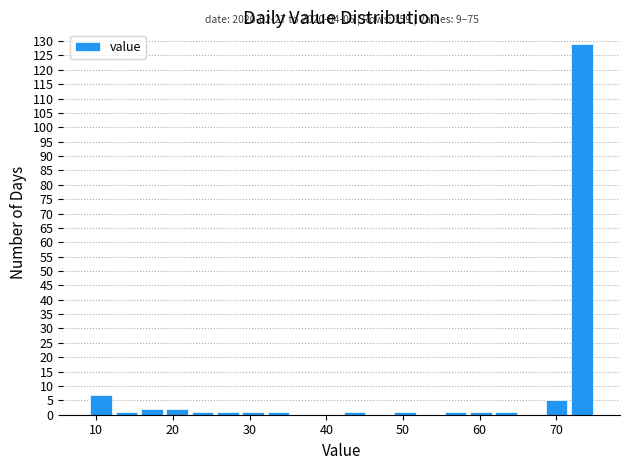

Read against the x-axis, roughly where is the centre of the tallest bar?

73